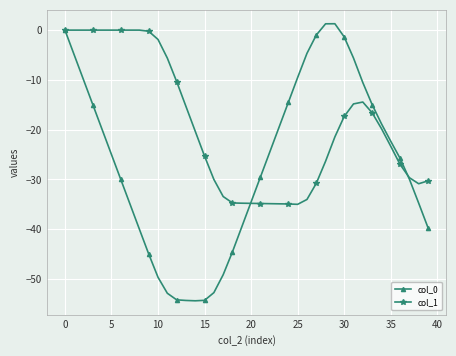

True or false: col_0 has more than 0 points higher than both neighbors.

True